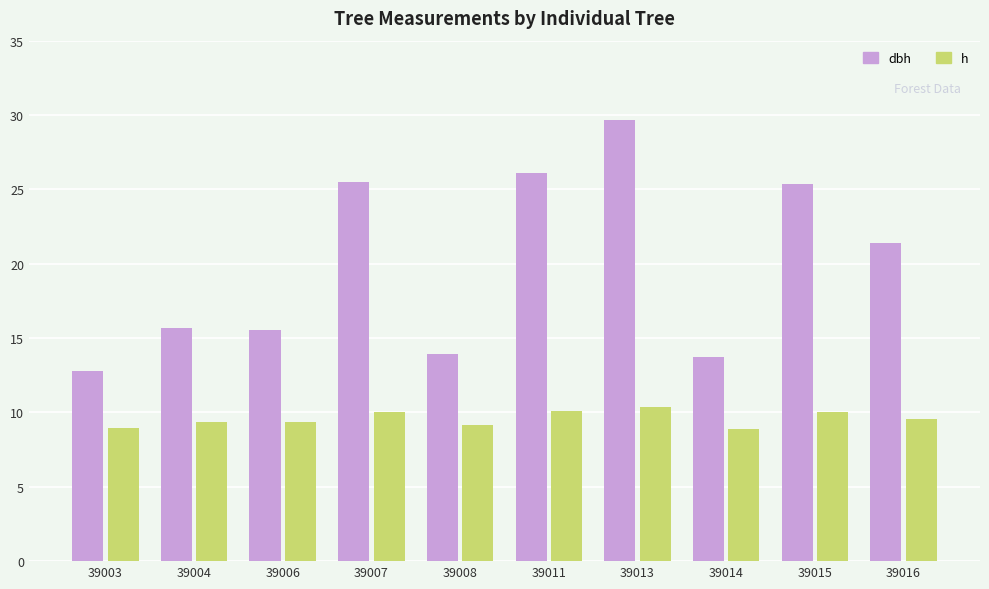

Which category has the highest value across all series?

39013